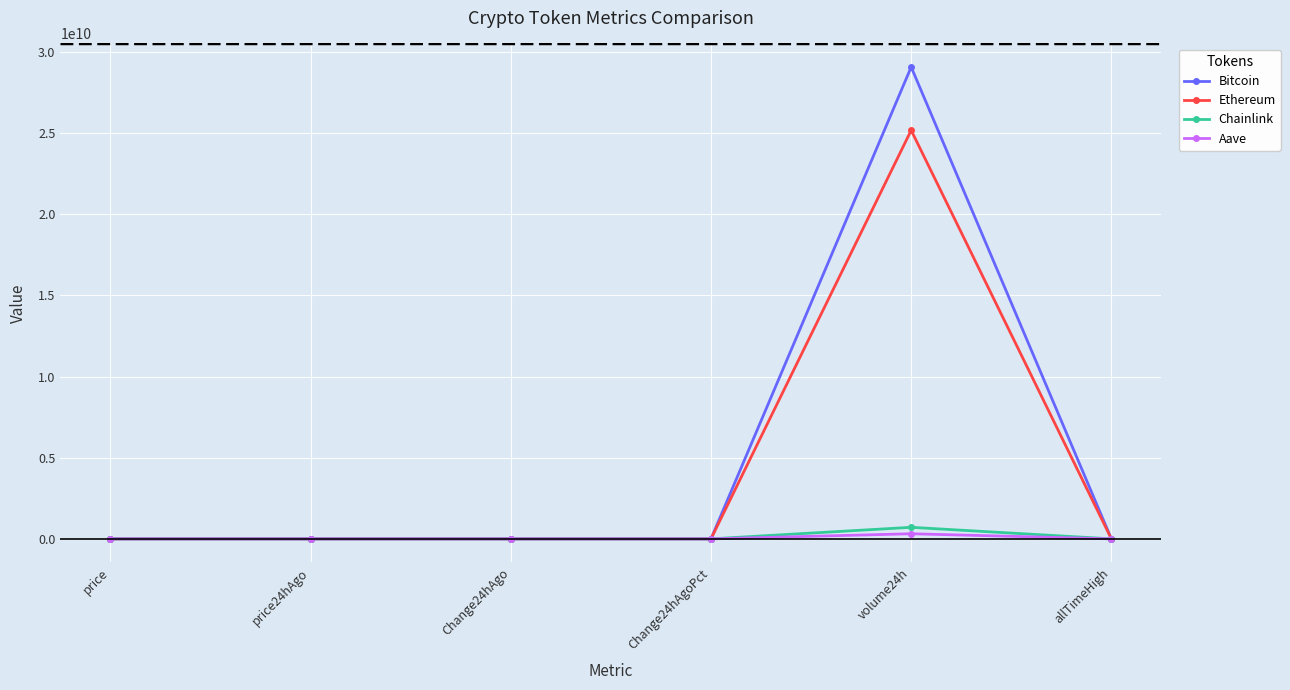

What is the difference between the maximum and minimum values in the Aave series?

313618980.3